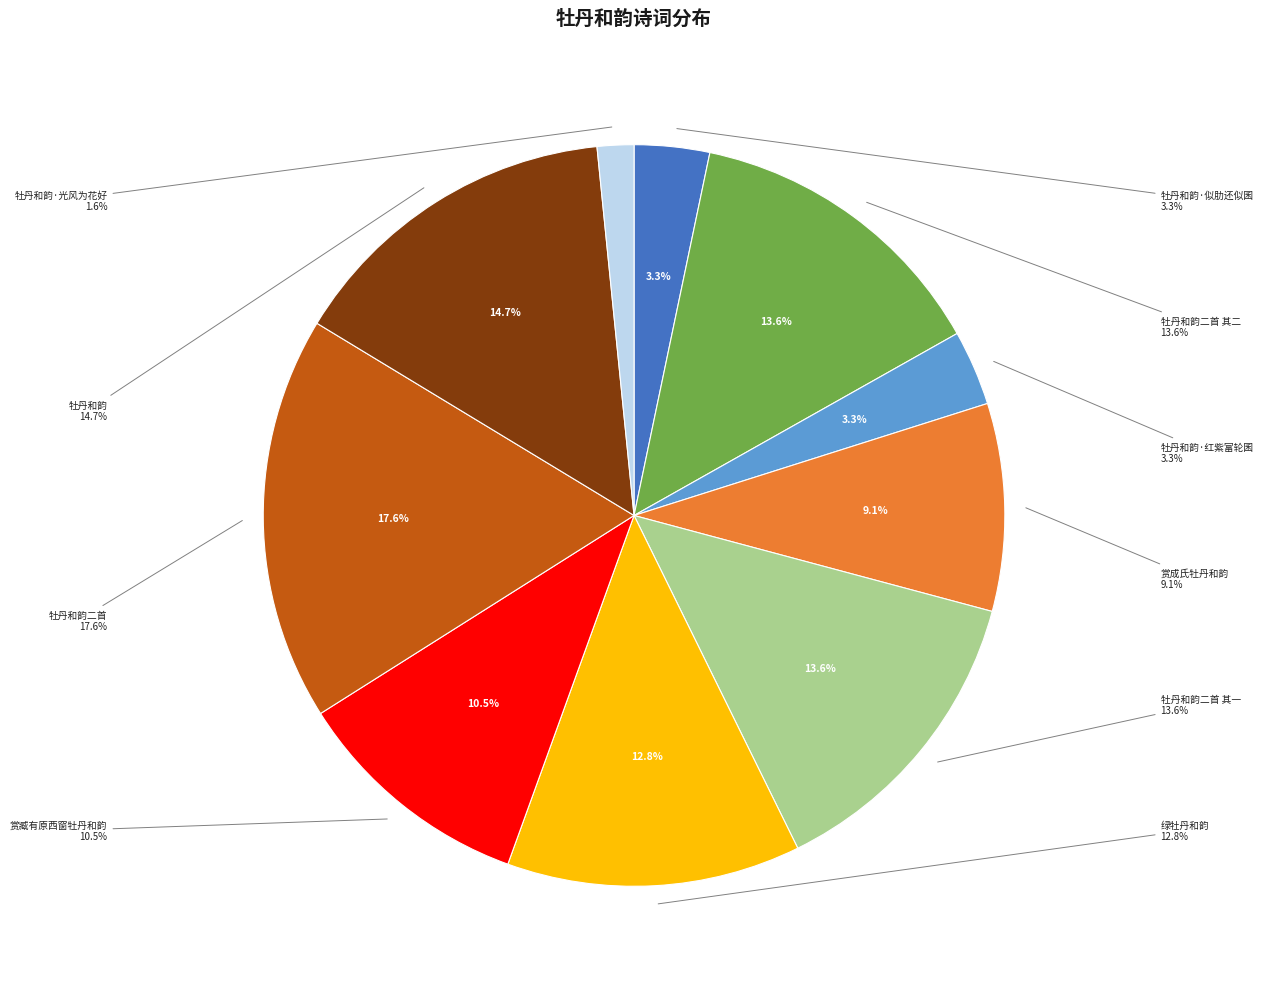

Which slice is the largest?

牡丹和韵二首